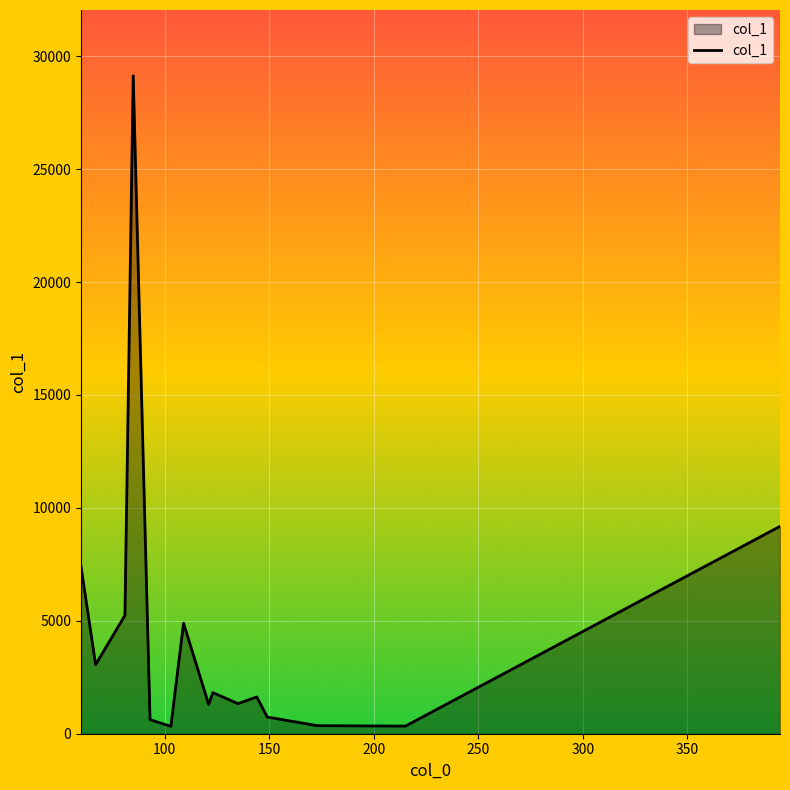

What is the maximum value shown in the chart?

29130.8